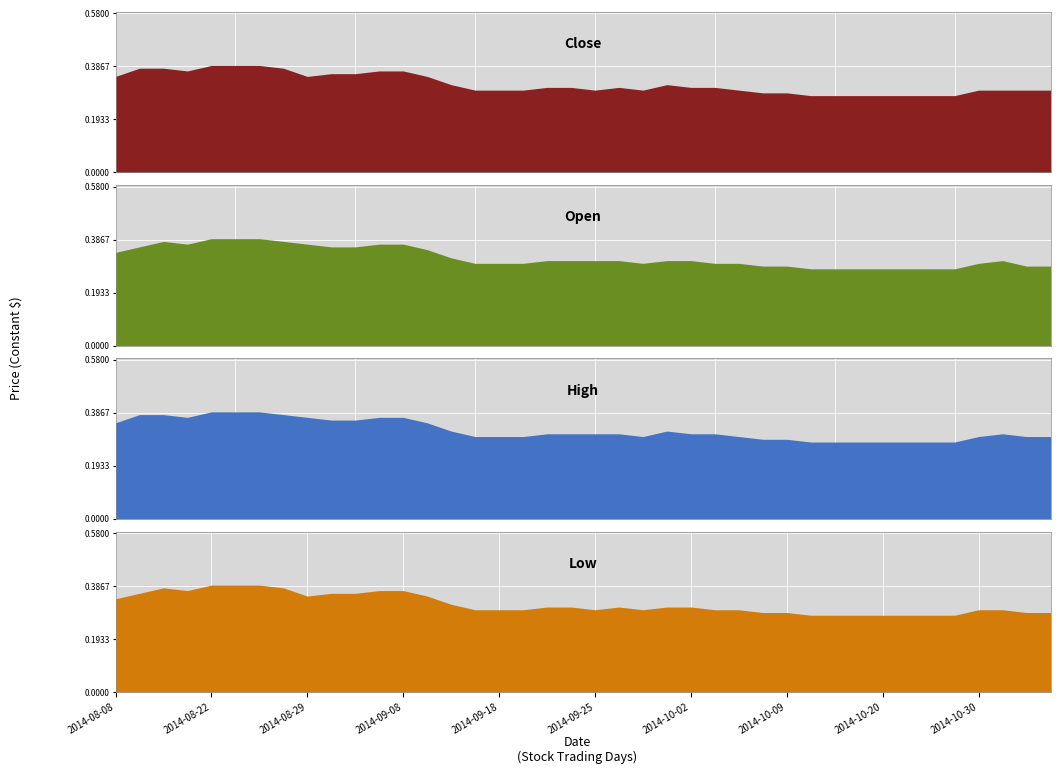

What is the total value across all series at 2014-09-18?

1.2